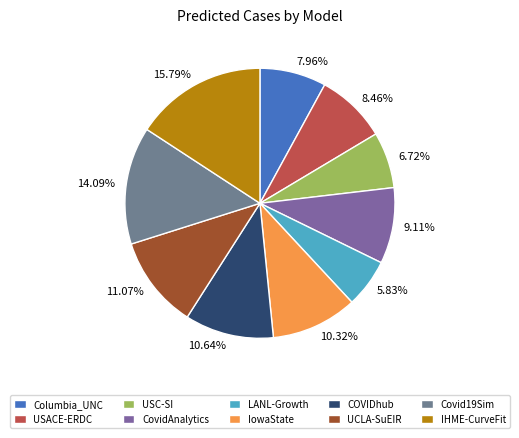

Count the number of slices in the pie.

10